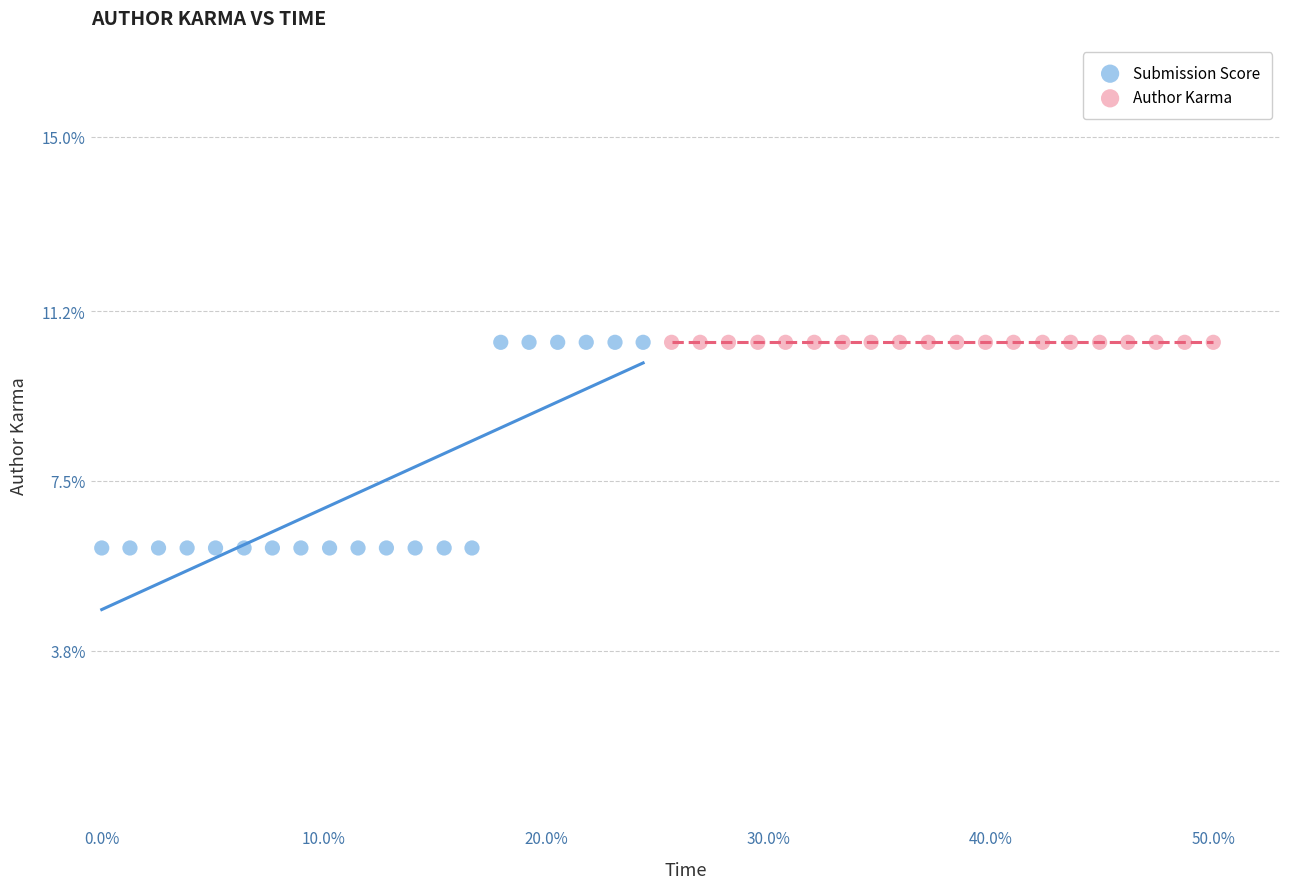

Which series reaches the minimum Y coordinate?

Submission Score